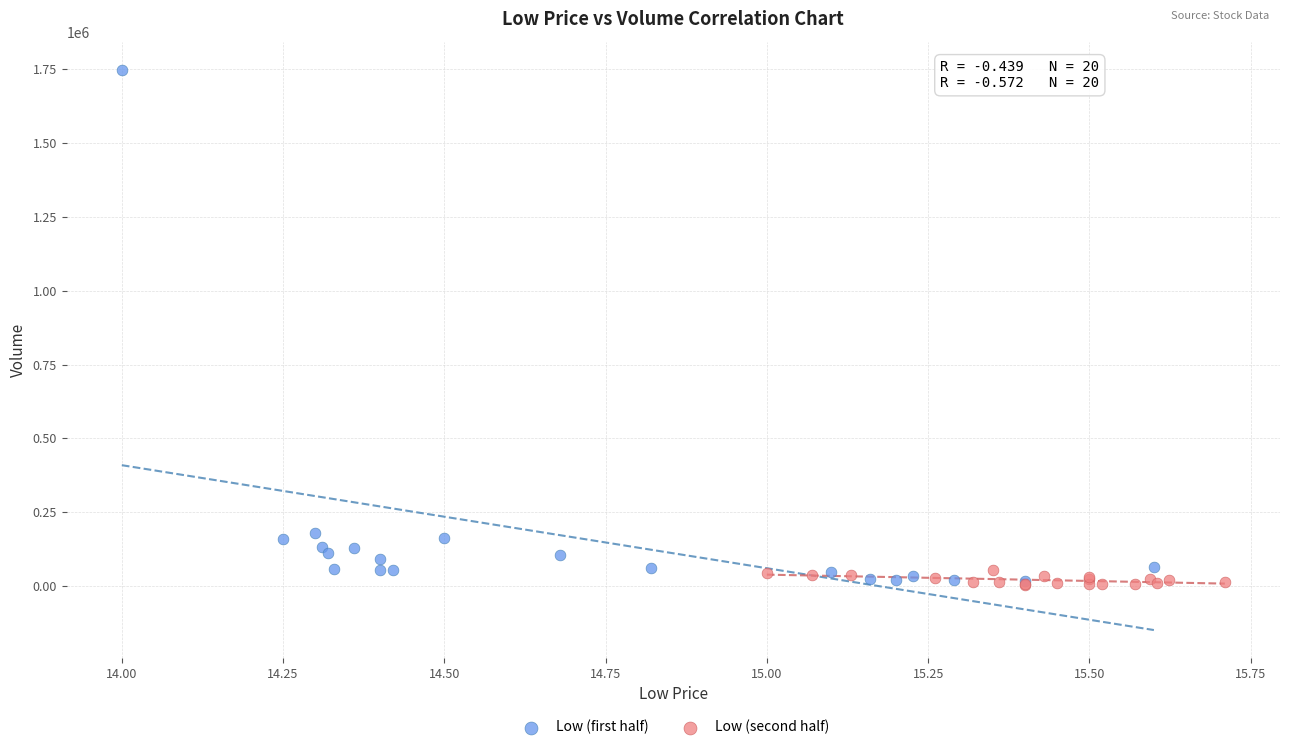

Which series has the widest spread of Y values?

Low (first half)